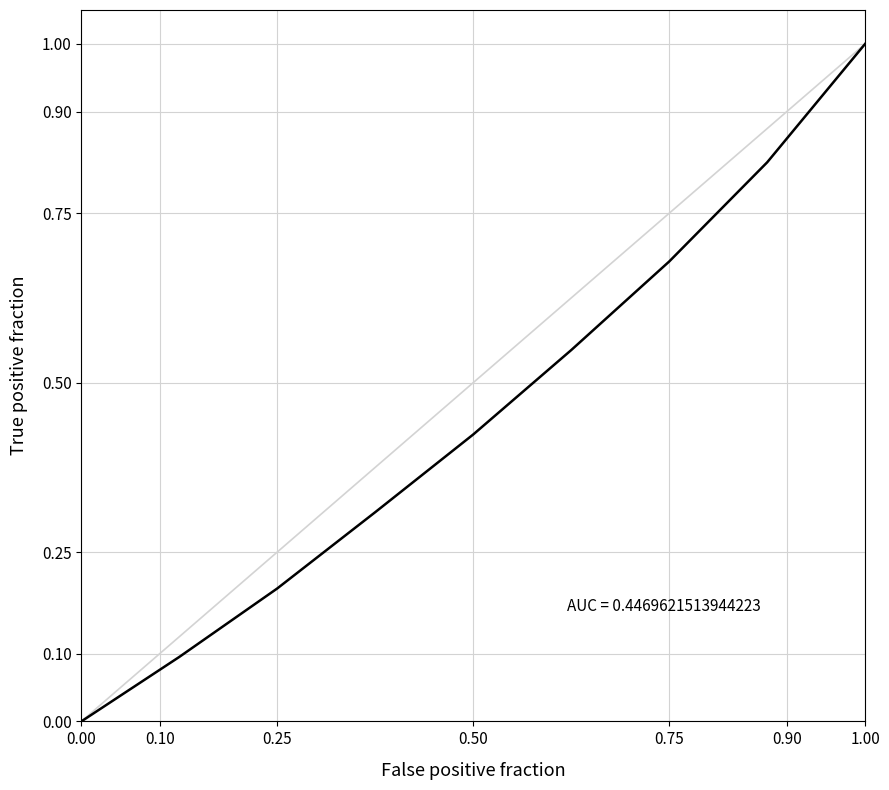

What is the difference between the maximum and minimum values?

1.0